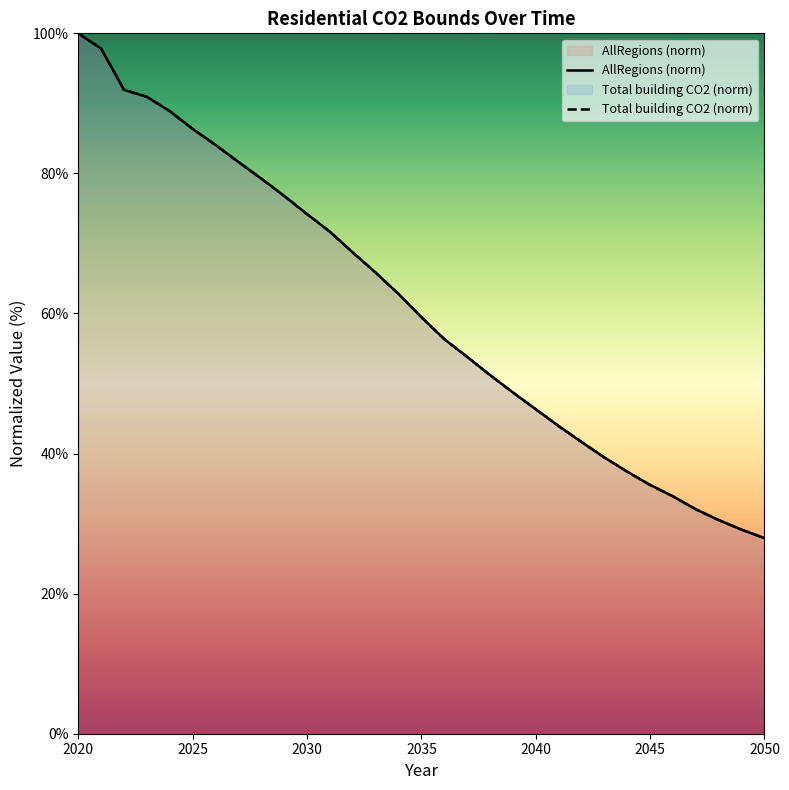

What is the average value of the AllRegions (norm) series?

60.9